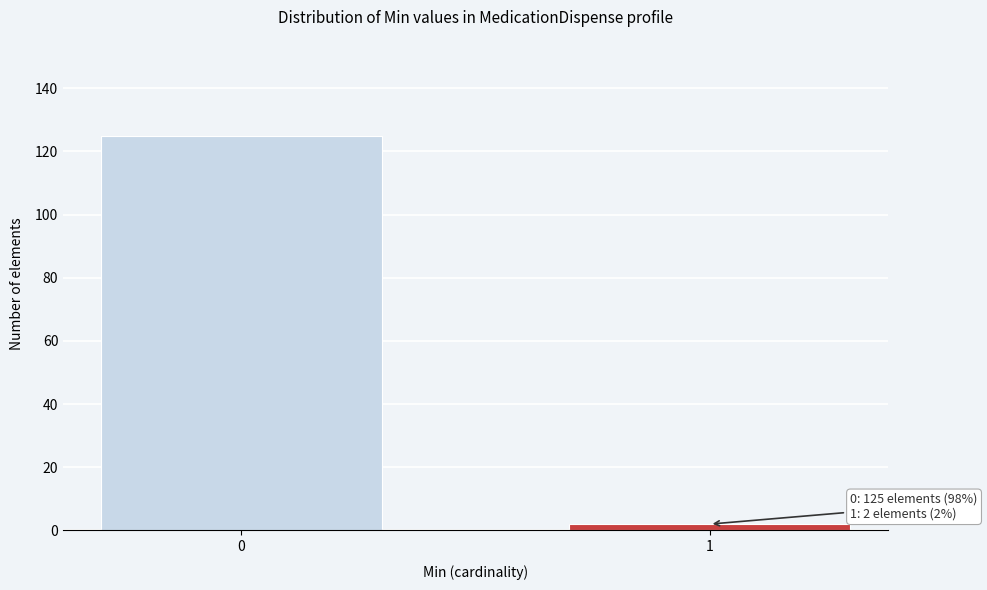

Reading right to left, extract all data points from this chart.

2	125